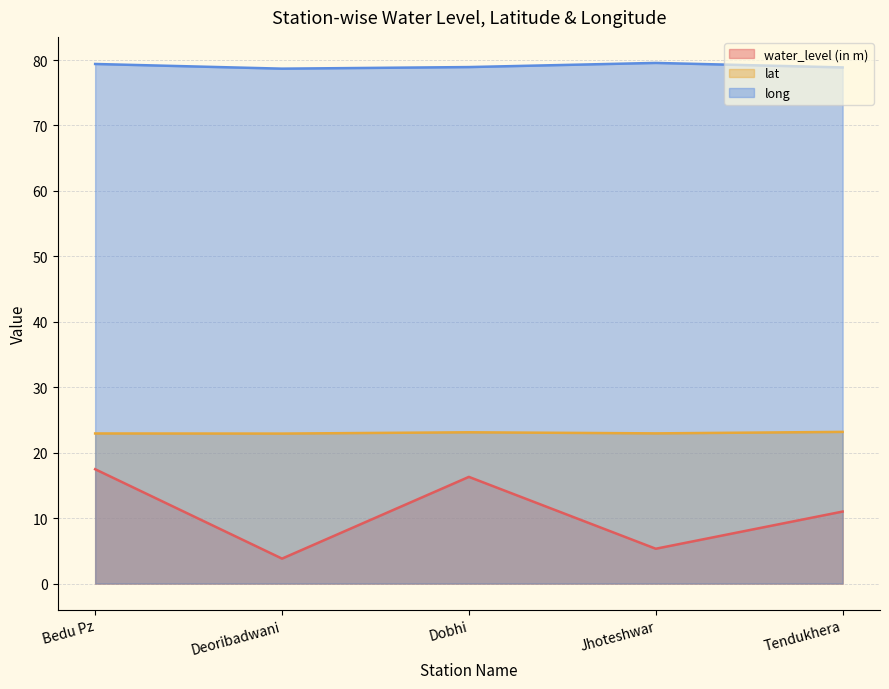

At which category is the sum across all series the highest?

Bedu Pz